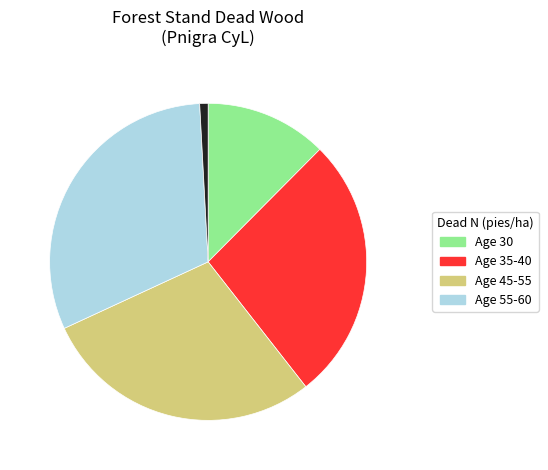

Does any single category account for the majority?

No